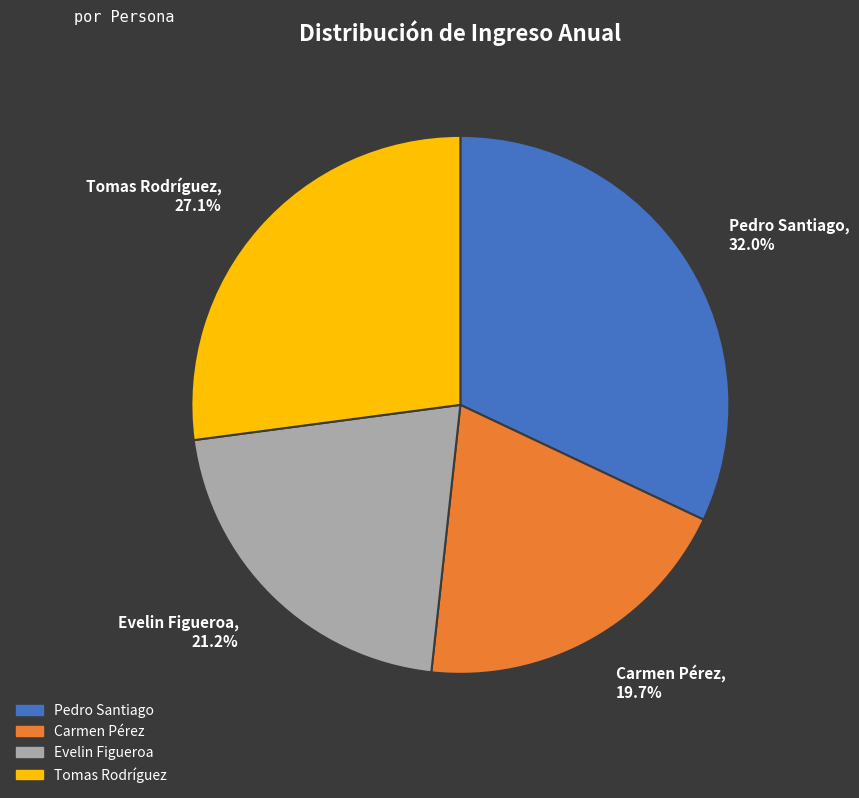

To the nearest percent, what is the combined percentage of Pedro Santiago and Tomas Rodríguez?

59%